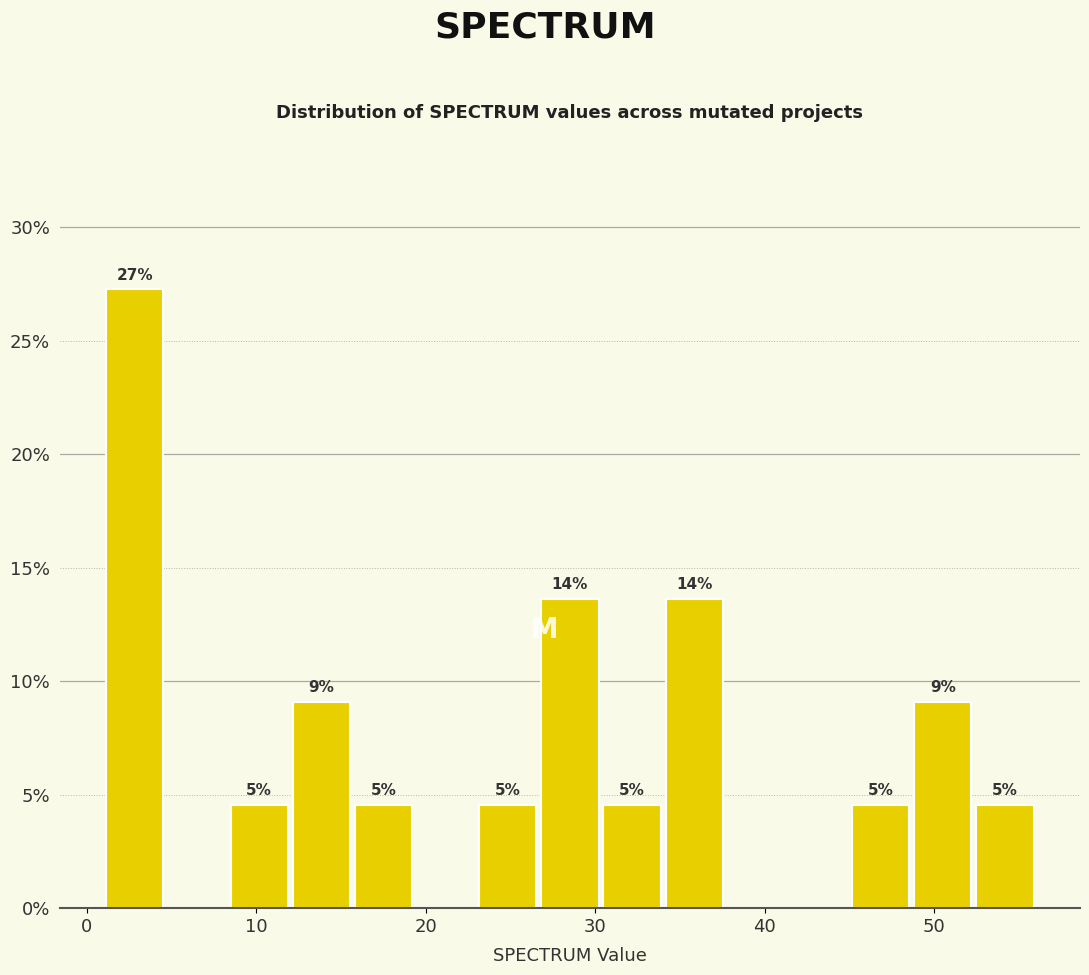

Read against the x-axis, roughly where is the centre of the tallest bar?

3